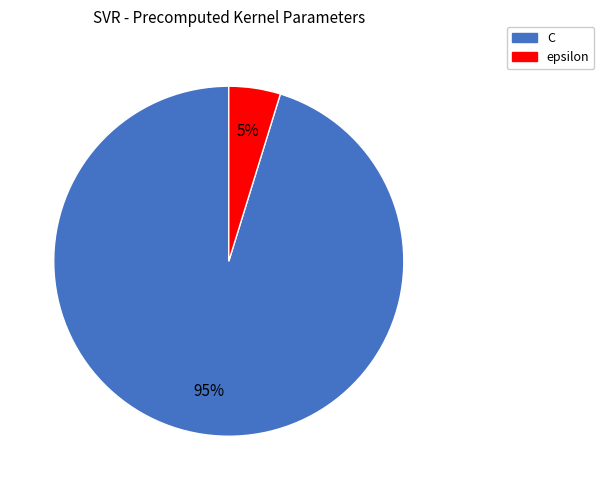

To the nearest percent, what portion does epsilon represent?

5%